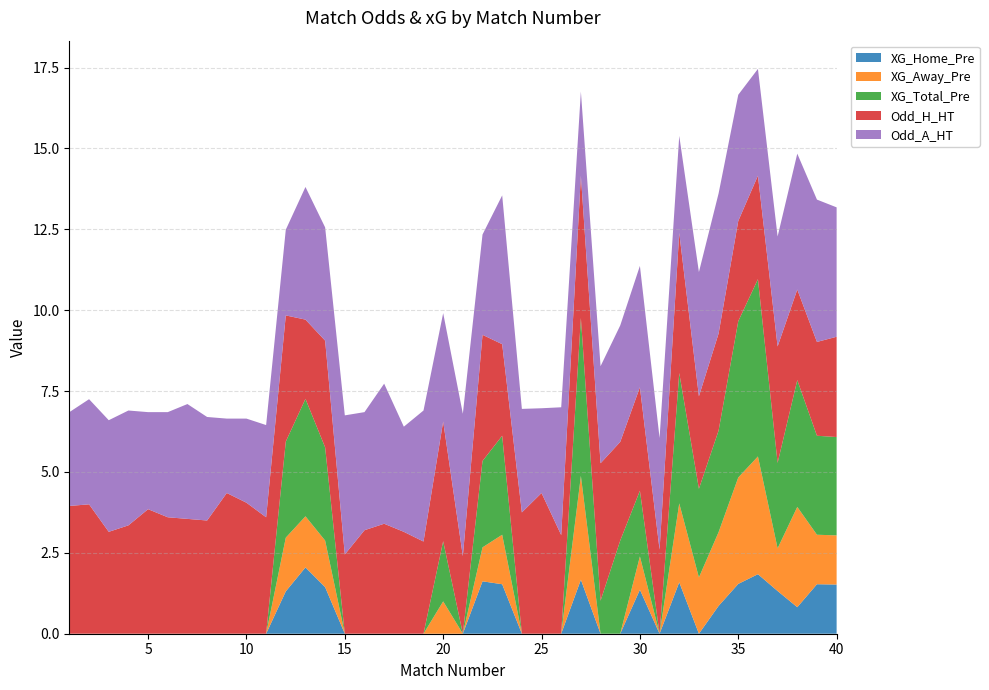

Reading right to left, list all the values displayed in this chart.

XG_Home_Pre: 40=1.5	39=1.5	38=0.8	37=1.3	36=1.8	35=1.5	34=0.9	33=0.0	32=1.6	31=0.0	30=1.4	29=0.0	28=0.0	27=1.7	26=0.0	25=0.0	24=0.0	23=1.5	22=1.6	21=0.0	20=0.0	19=0.0	18=0.0	17=0.0	16=0.0	15=0.0	14=1.4	13=2.0	12=1.3	11=0.0	10=0.0	9=0.0	8=0.0	7=0.0	6=0.0	5=0.0	4=0.0	3=0.0	2=0.0	1=0.0
XG_Away_Pre: 40=1.5	39=1.5	38=3.1	37=1.3	36=3.6	35=3.3	34=2.3	33=1.7	32=2.4	31=0.0	30=1.0	29=0.0	28=0.0	27=3.2	26=0.0	25=0.0	24=0.0	23=1.5	22=1.1	21=0.0	20=1.0	19=0.0	18=0.0	17=0.0	16=0.0	15=0.0	14=1.4	13=1.6	12=1.7	11=0.0	10=0.0	9=0.0	8=0.0	7=0.0	6=0.0	5=0.0	4=0.0	3=0.0	2=0.0	1=0.0
XG_Total_Pre: 40=3.0	39=3.1	38=3.9	37=2.6	36=5.5	35=4.8	34=3.1	33=2.7	32=4.0	31=0.0	30=2.0	29=2.9	28=1.0	27=4.9	26=0.0	25=0.0	24=0.0	23=3.1	22=2.7	21=0.0	20=1.9	19=0.0	18=0.0	17=0.0	16=0.0	15=0.0	14=2.9	13=3.6	12=3.0	11=0.0	10=0.0	9=0.0	8=0.0	7=0.0	6=0.0	5=0.0	4=0.0	3=0.0	2=0.0	1=0.0
Odd_H_HT: 40=3.1	39=2.9	38=2.8	37=3.6	36=3.2	35=3.1	34=3.0	33=2.9	32=4.3	31=2.6	30=3.2	29=3.0	28=4.2	27=4.4	26=3.0	25=4.3	24=3.8	23=2.8	22=3.9	21=2.4	20=3.7	19=2.9	18=3.1	17=3.4	16=3.2	15=2.5	14=3.3	13=2.5	12=3.9	11=3.6	10=4.0	9=4.3	8=3.5	7=3.5	6=3.6	5=3.9	4=3.4	3=3.1	2=4.0	1=4.0
Odd_A_HT: 40=4.0	39=4.4	38=4.2	37=3.4	36=3.3	35=3.9	34=4.3	33=3.8	32=3.0	31=3.5	30=3.8	29=3.6	28=3.0	27=2.6	26=4.0	25=2.6	24=3.2	23=4.6	22=3.1	21=4.4	20=3.4	19=4.0	18=3.2	17=4.3	16=3.6	15=4.3	14=3.5	13=4.1	12=2.6	11=2.9	10=2.6	9=2.3	8=3.2	7=3.5	6=3.2	5=3.0	4=3.5	3=3.5	2=3.2	1=2.9